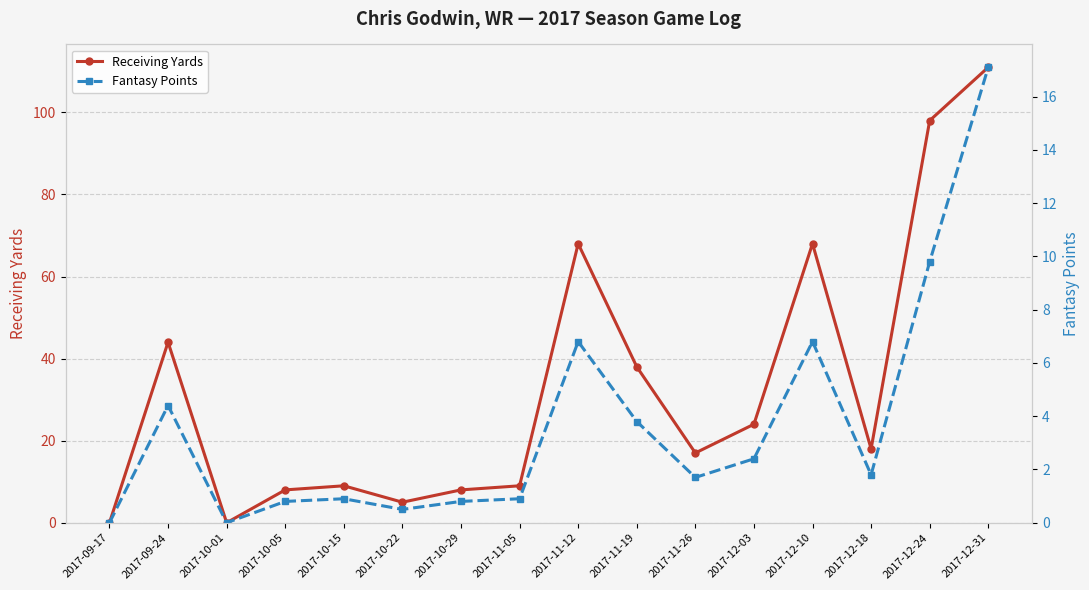

Reading left to right, what are all the values shown in this chart?

Receiving Yards: 2017-09-17=0.0	2017-09-24=44.0	2017-10-01=0.0	2017-10-05=8.0	2017-10-15=9.0	2017-10-22=5.0	2017-10-29=8.0	2017-11-05=9.0	2017-11-12=68.0	2017-11-19=38.0	2017-11-26=17.0	2017-12-03=24.0	2017-12-10=68.0	2017-12-18=18.0	2017-12-24=98.0	2017-12-31=111.0
Fantasy Points: 2017-09-17=0.0	2017-09-24=4.4	2017-10-01=0.0	2017-10-05=0.8	2017-10-15=0.9	2017-10-22=0.5	2017-10-29=0.8	2017-11-05=0.9	2017-11-12=6.8	2017-11-19=3.8	2017-11-26=1.7	2017-12-03=2.4	2017-12-10=6.8	2017-12-18=1.8	2017-12-24=9.8	2017-12-31=17.1